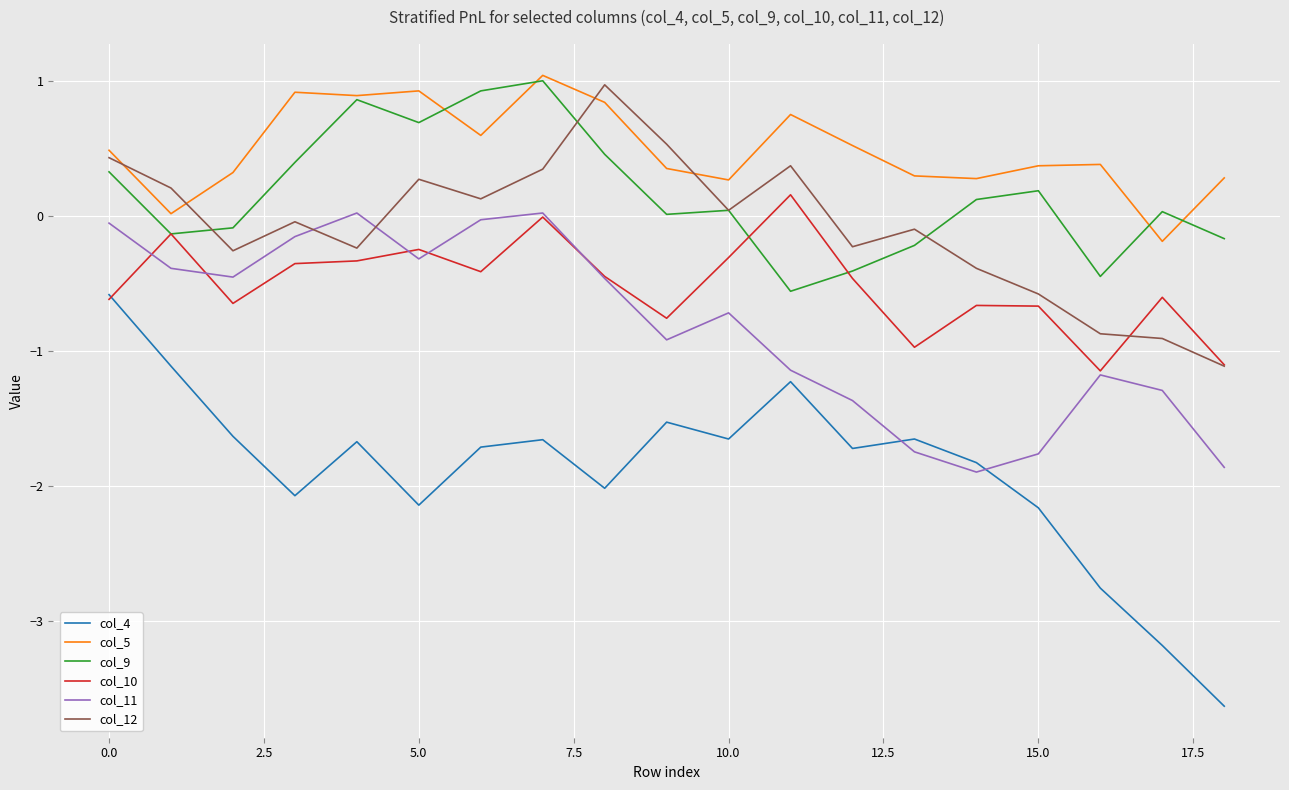

Which series has the largest range (max minus min)?

col_4